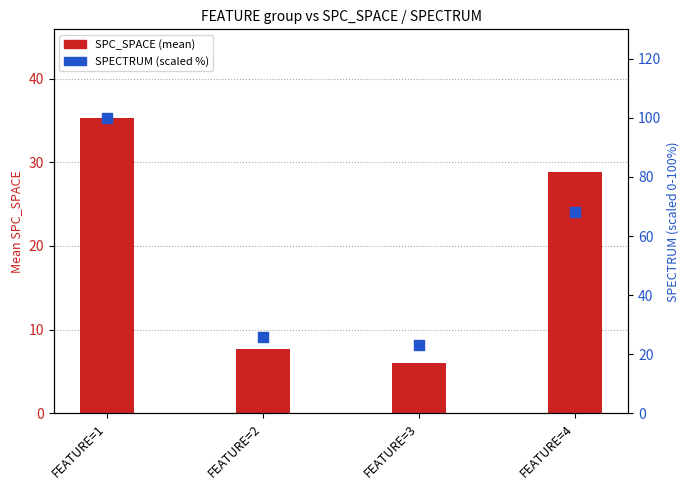

Which series has the widest spread of Y values?

SPECTRUM